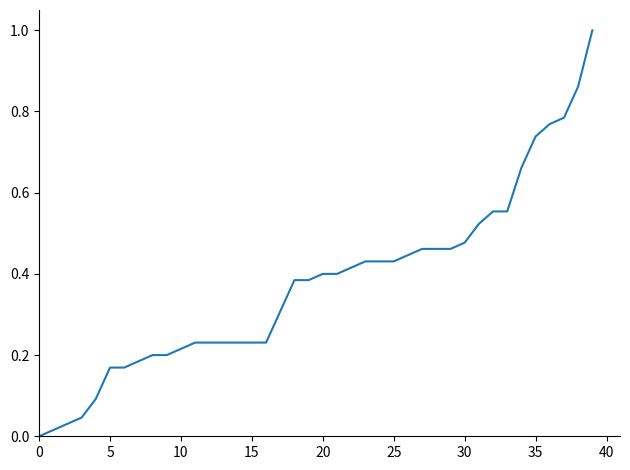

Is this an area chart (filled region under the line)?

No